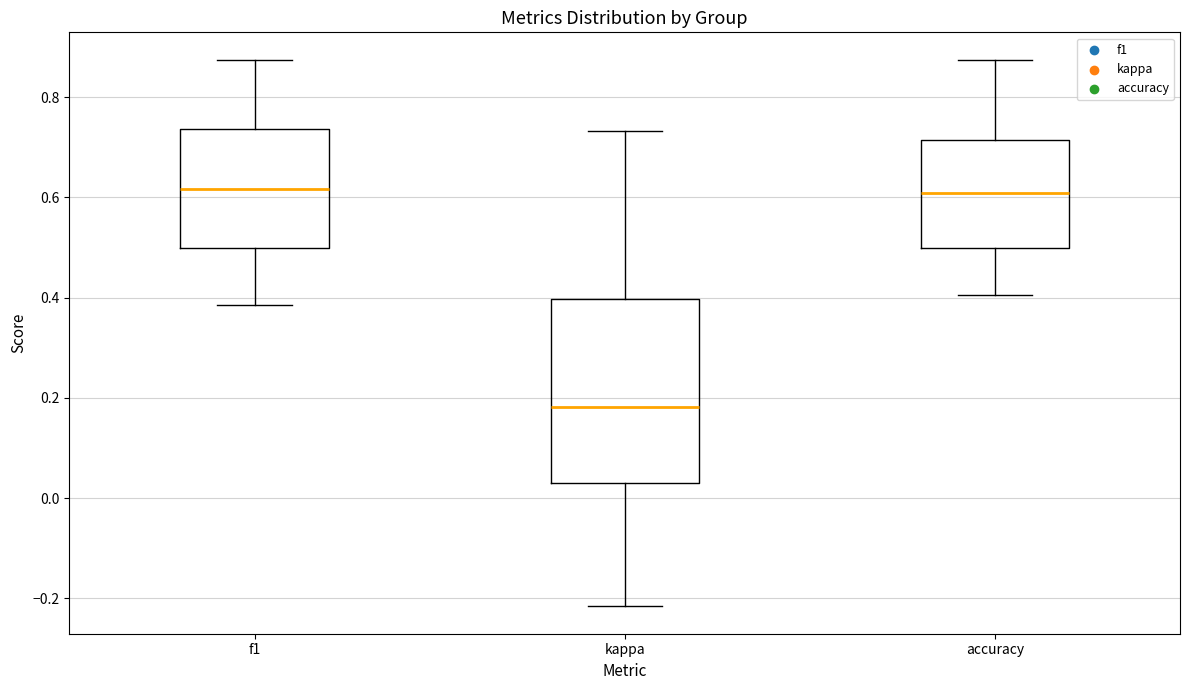

Reading left to right, read every box against the y-axis: the position of its median line, the range the box covers, and the ends of its whiskers. The values are not printed on the chart, so give them approximately, as read against the axis.

f1: median 0.62, box 0.50 to 0.74, whiskers 0.38 to 0.88
kappa: median 0.18, box 0.02 to 0.40, whiskers -0.22 to 0.74
accuracy: median 0.60, box 0.50 to 0.72, whiskers 0.40 to 0.88